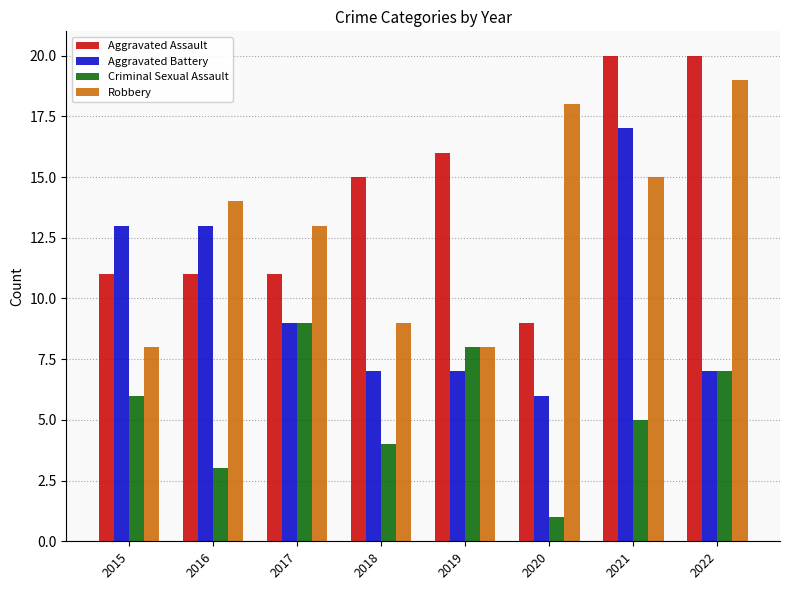

List the series in order of their peak value, highest first.

Aggravated Assault, Robbery, Aggravated Battery, Criminal Sexual Assault